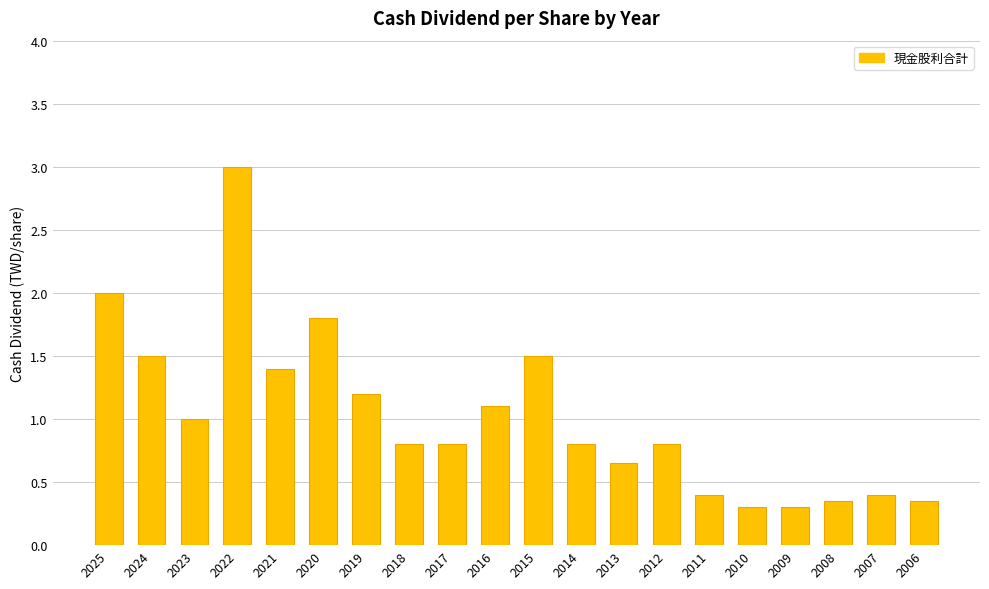

What is the greatest value displayed?

3.0